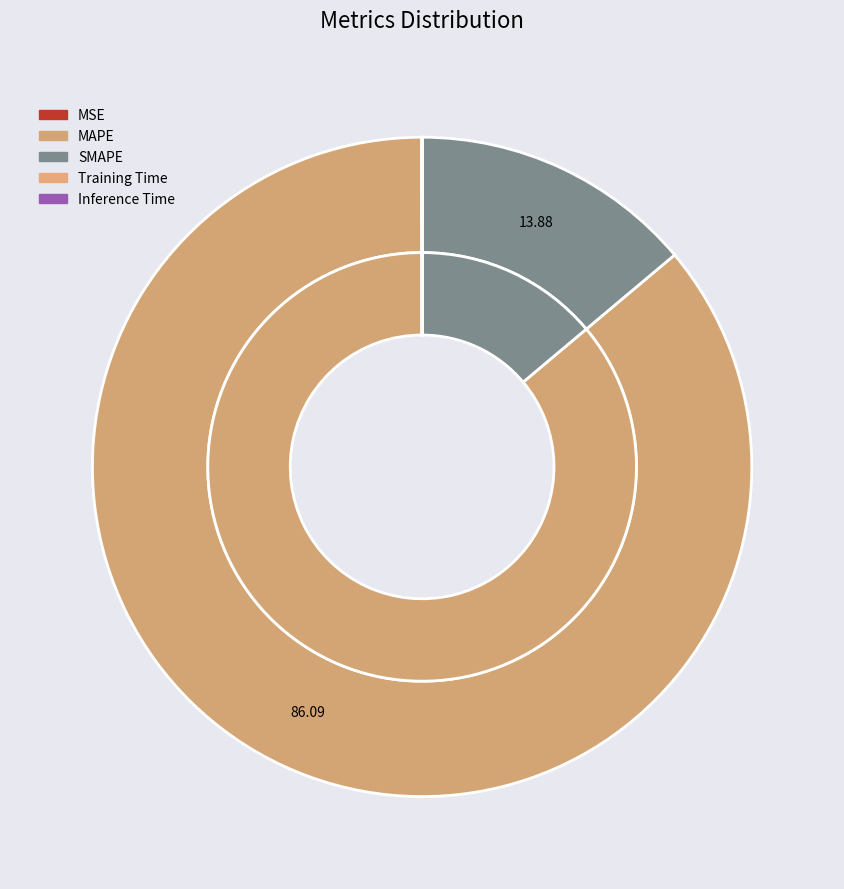

To the nearest percent, what percentage of the pie is SMAPE?

14%